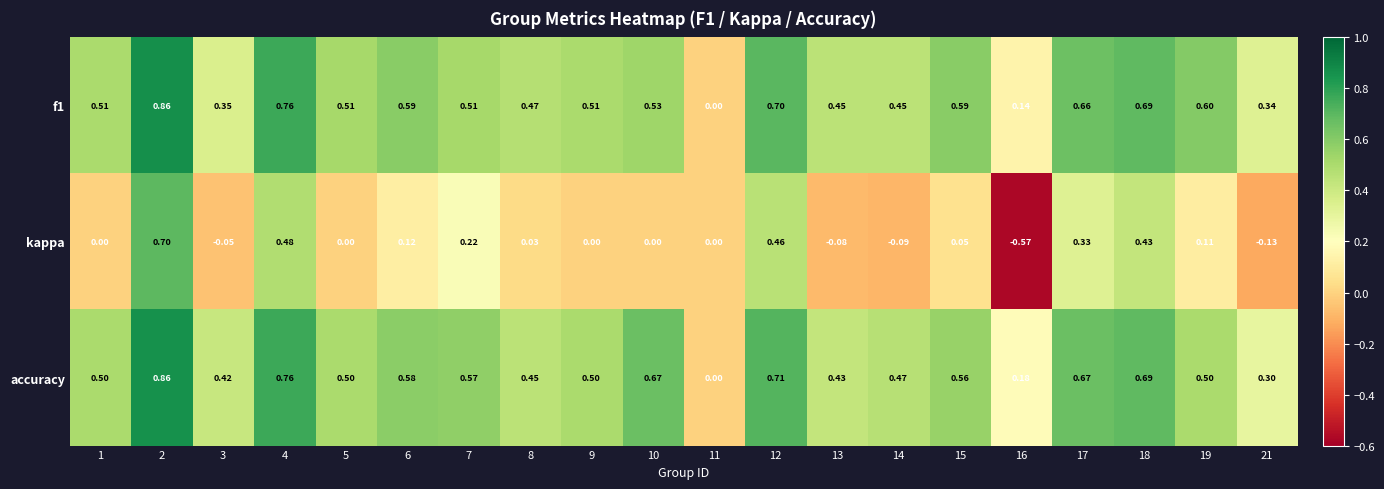

Which series changed the most between 10 and 13?

accuracy